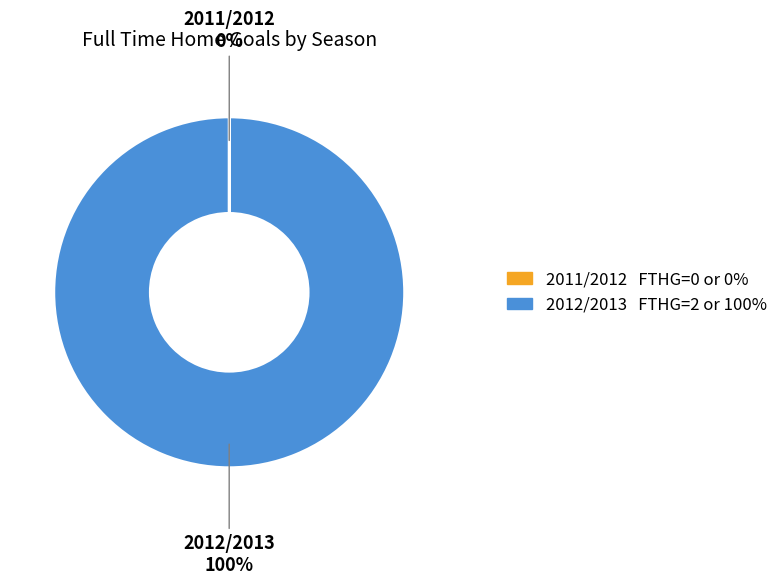

Is it true that 2012/2013 FTHG=2 or 100% is 92% of the pie?

False